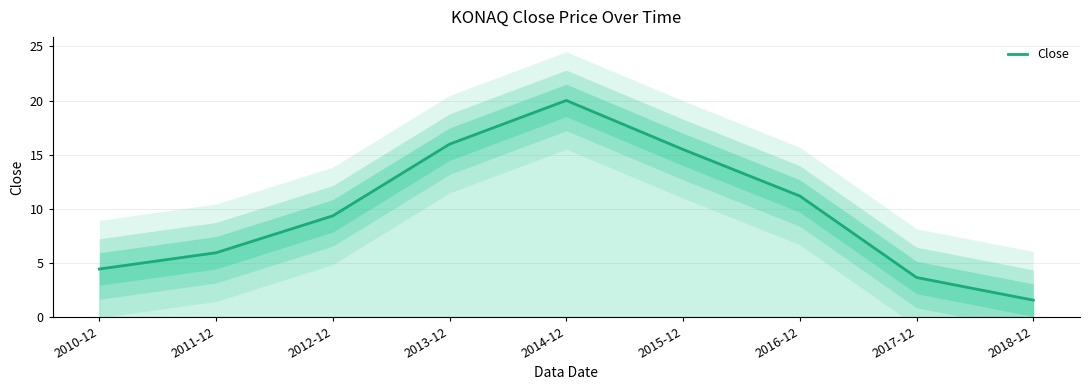

Does the chart have visible grid lines?

Yes